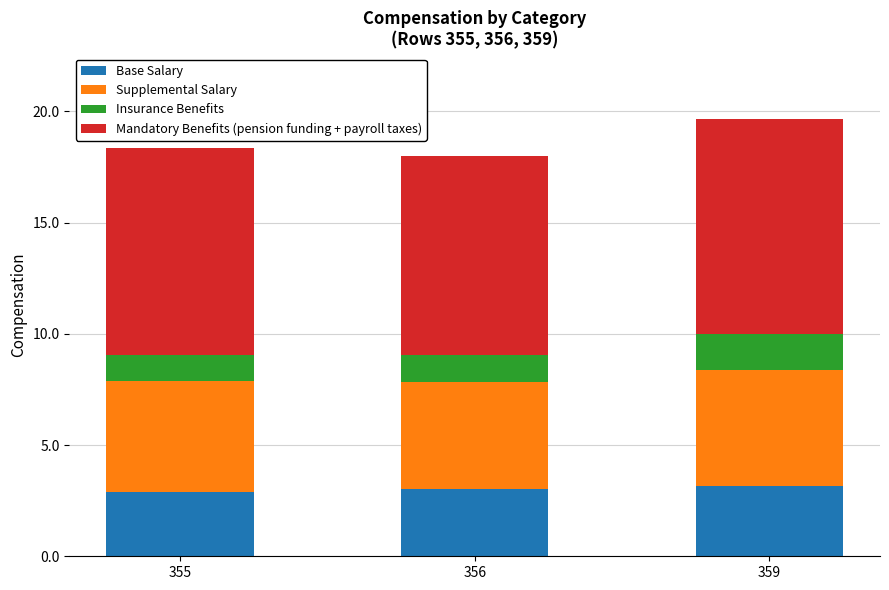

How many bars are there in total?

3